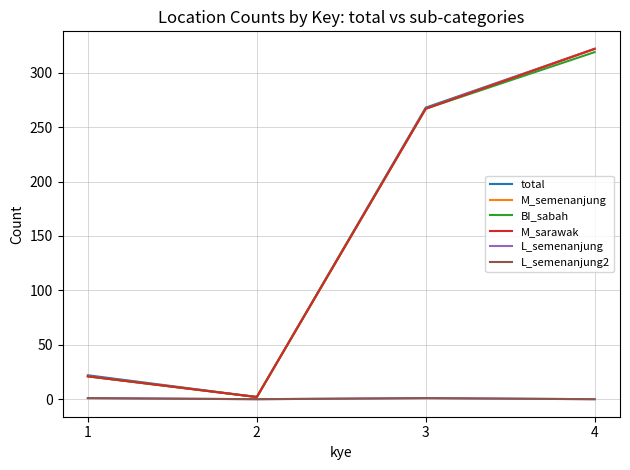

True or false: L_semenanjung2 and L_semenanjung cross at least once.

False